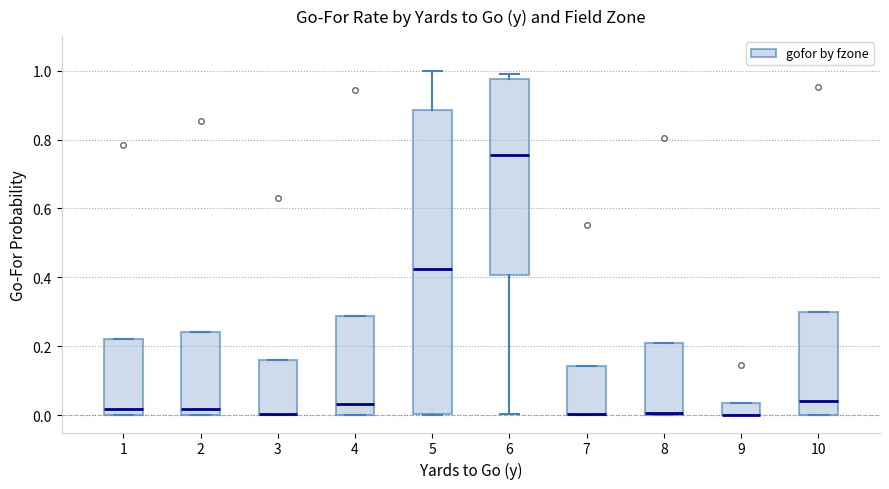

Reading left to right, read every box against the y-axis: the position of its median line, the range the box covers, and the ends of its whiskers. The values are not printed on the chart, so give them approximately, as read against the axis.

1: median 0.02, box 0.00 to 0.22, whiskers 0.00 to 0.22
2: median 0.02, box 0.00 to 0.24, whiskers 0.00 to 0.24
3: median 0.00 (drawn on the box's lower edge), box 0.00 to 0.16, whiskers 0.00 to 0.16
4: median 0.04, box 0.00 to 0.28, whiskers 0.00 to 0.28
5: median 0.42, box 0.00 to 0.88, whiskers 0.00 to 1.00
6: median 0.76, box 0.40 to 0.98, whiskers 0.00 to 1.00
7: median 0.00 (drawn on the box's lower edge), box 0.00 to 0.14, whiskers 0.00 to 0.14
8: median 0.00 (just above the box's lower edge), box 0.00 to 0.22, whiskers 0.00 to 0.22
9: median 0.00 (drawn on the box's lower edge), box 0.00 to 0.04, whiskers 0.00 to 0.04
10: median 0.04, box 0.00 to 0.30, whiskers 0.00 to 0.30